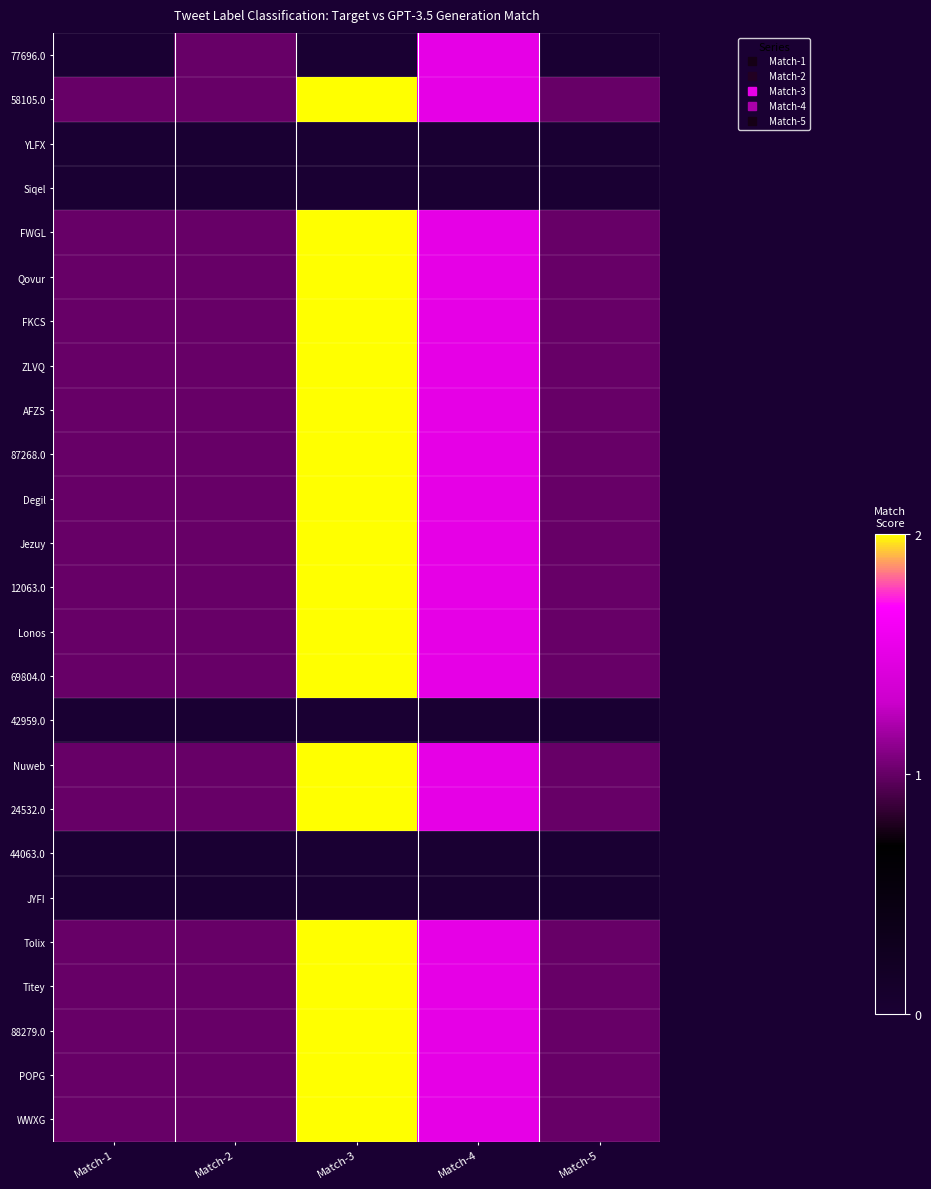

What is the difference between the highest and lowest values at Match-4?

1.5